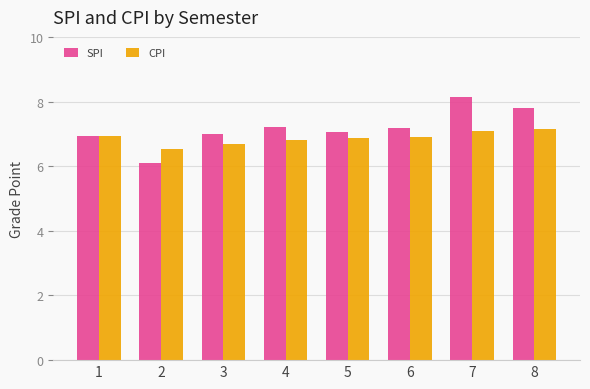

What is the maximum value shown in the chart?

8.2